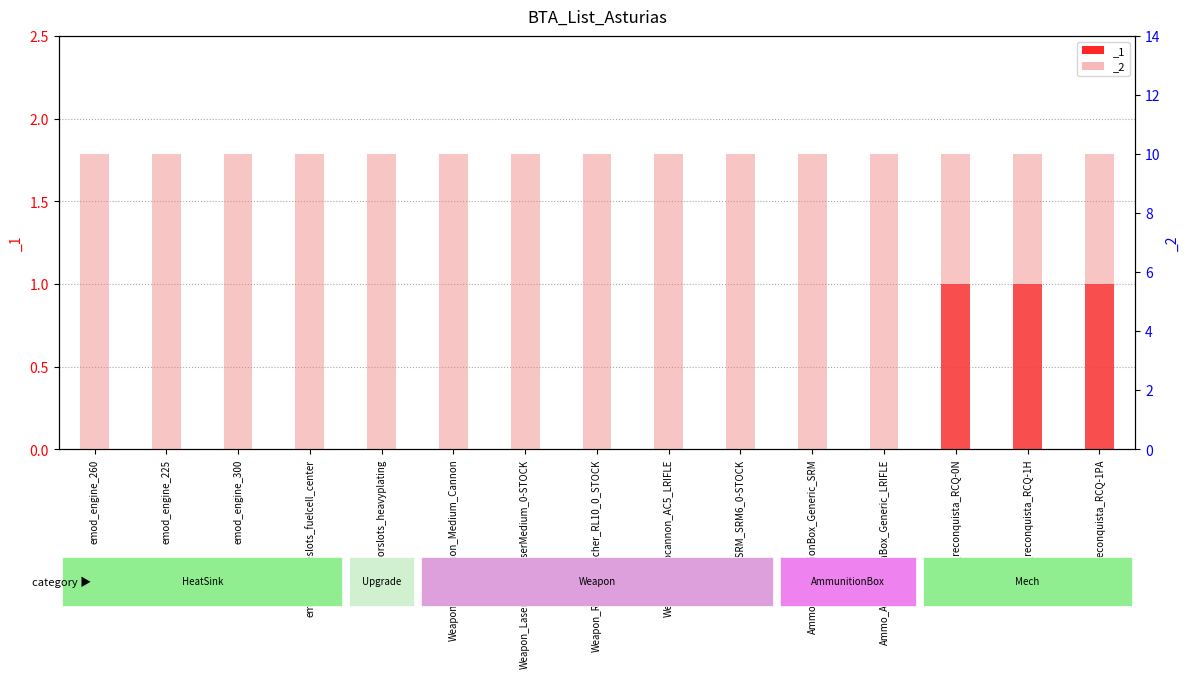

What position from the right is Ammo_AmmunitionBox_Generic_SRM?

5